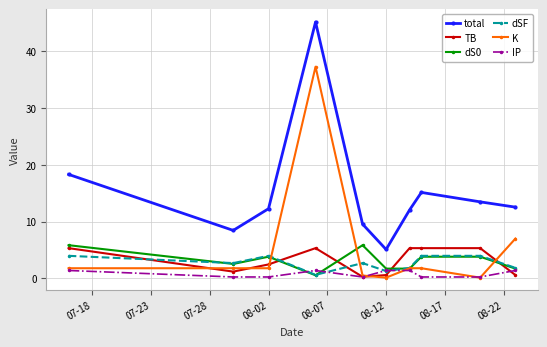

Which series has the widest spread of values?

total